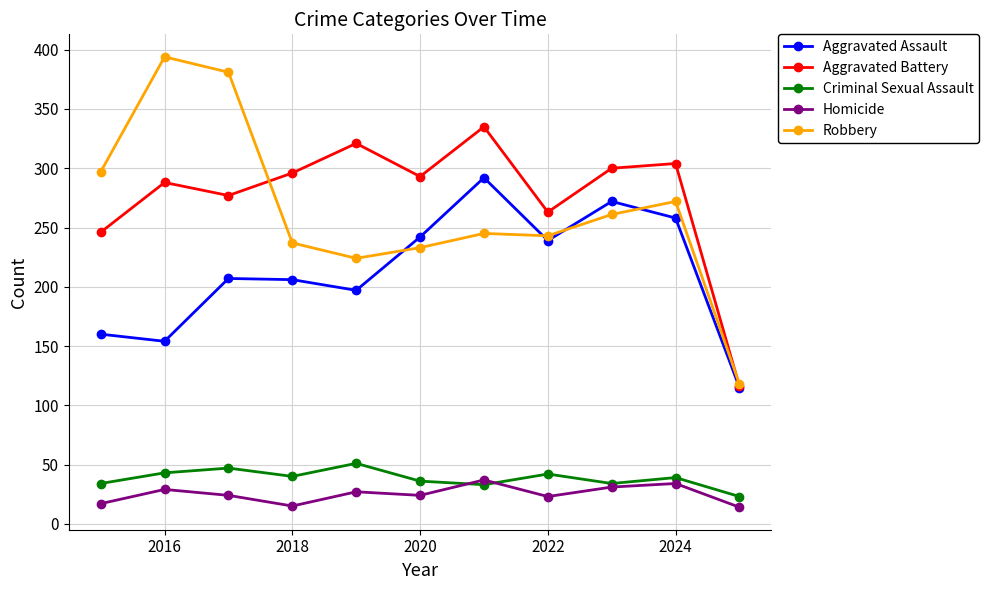

What is the greatest value displayed?

394